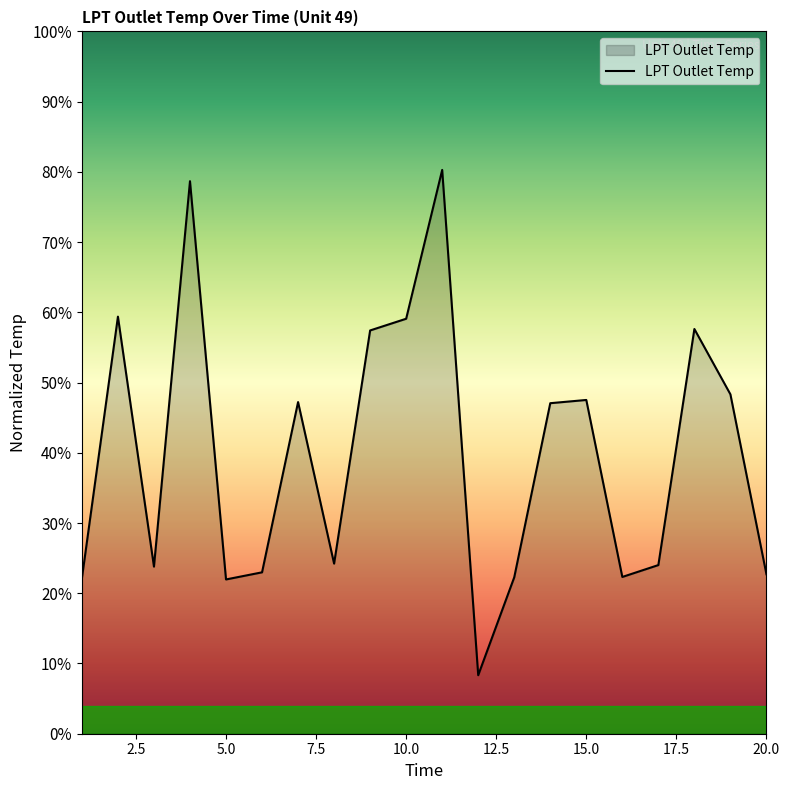

List the labels in order of value, largest first.

11, 4, 2, 10, 18, 9, 19, 15, 7, 14, 8, 17, 3, 6, 20, 16, 13, 1, 5, 12